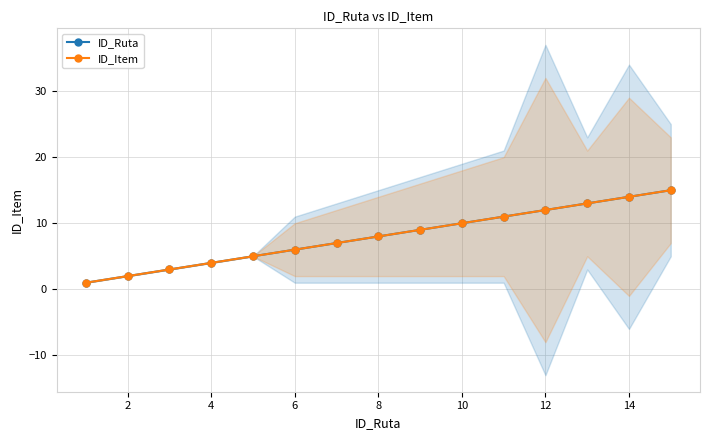

True or false: ID_Ruta and ID_Item intersect in this chart.

False